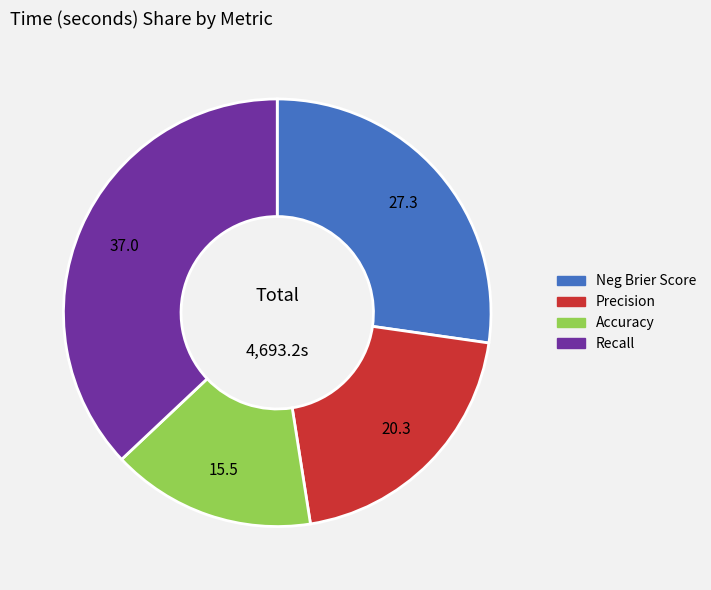

Which category has the biggest portion of the pie?

Recall